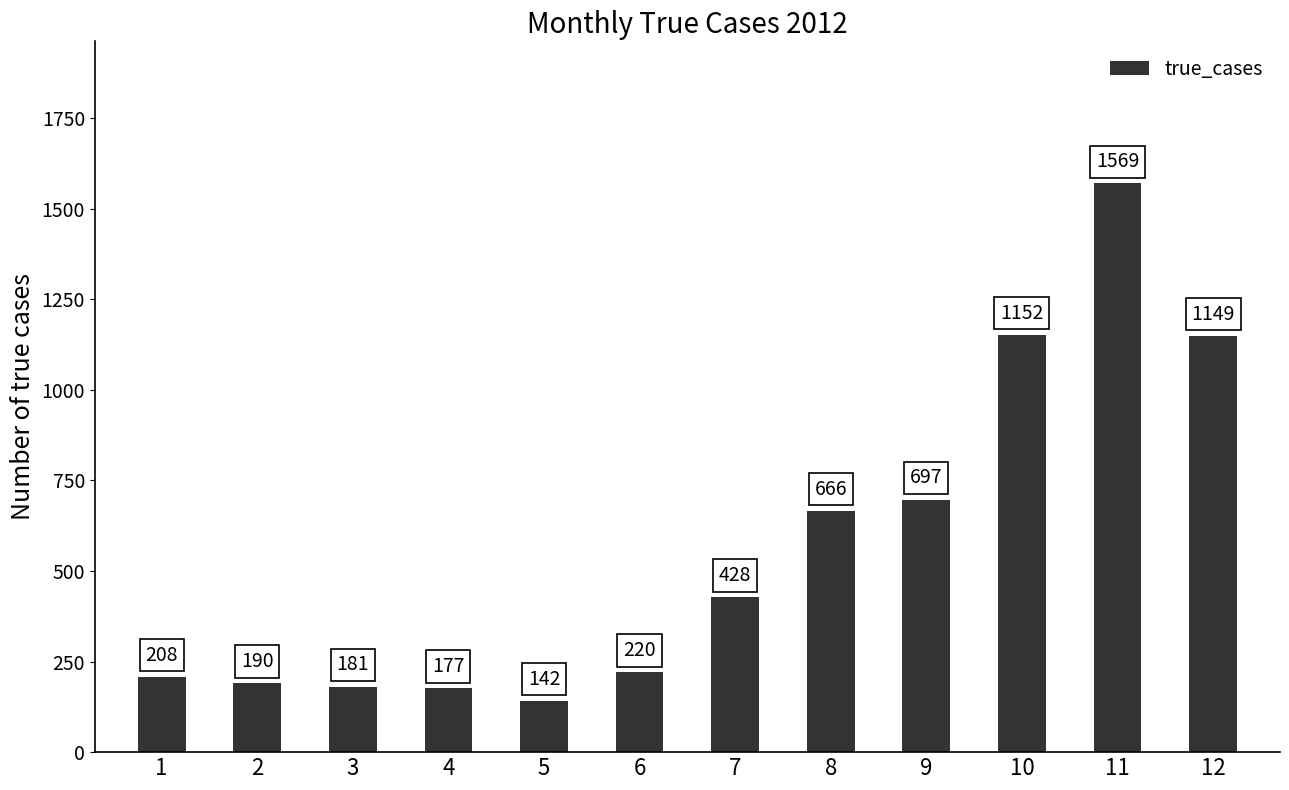

Read the value at 4, to the nearest 50.

200